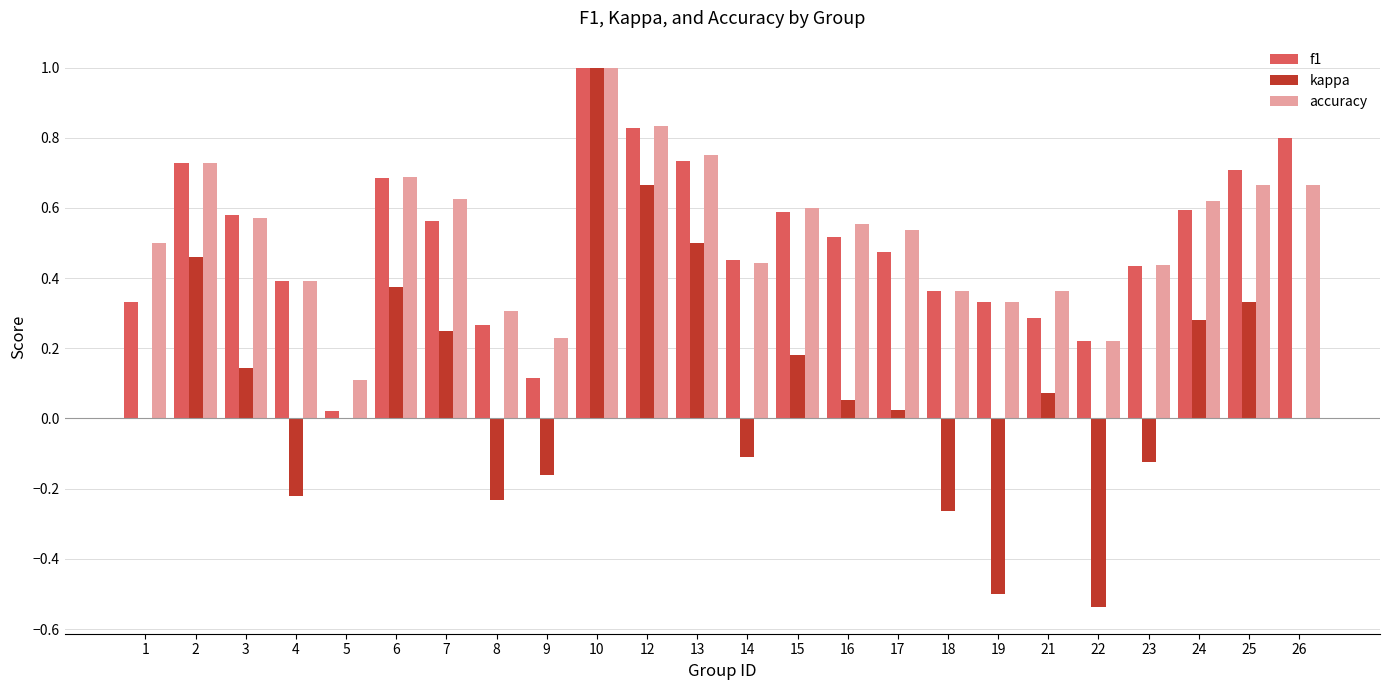

How many series are shown in this chart?

3